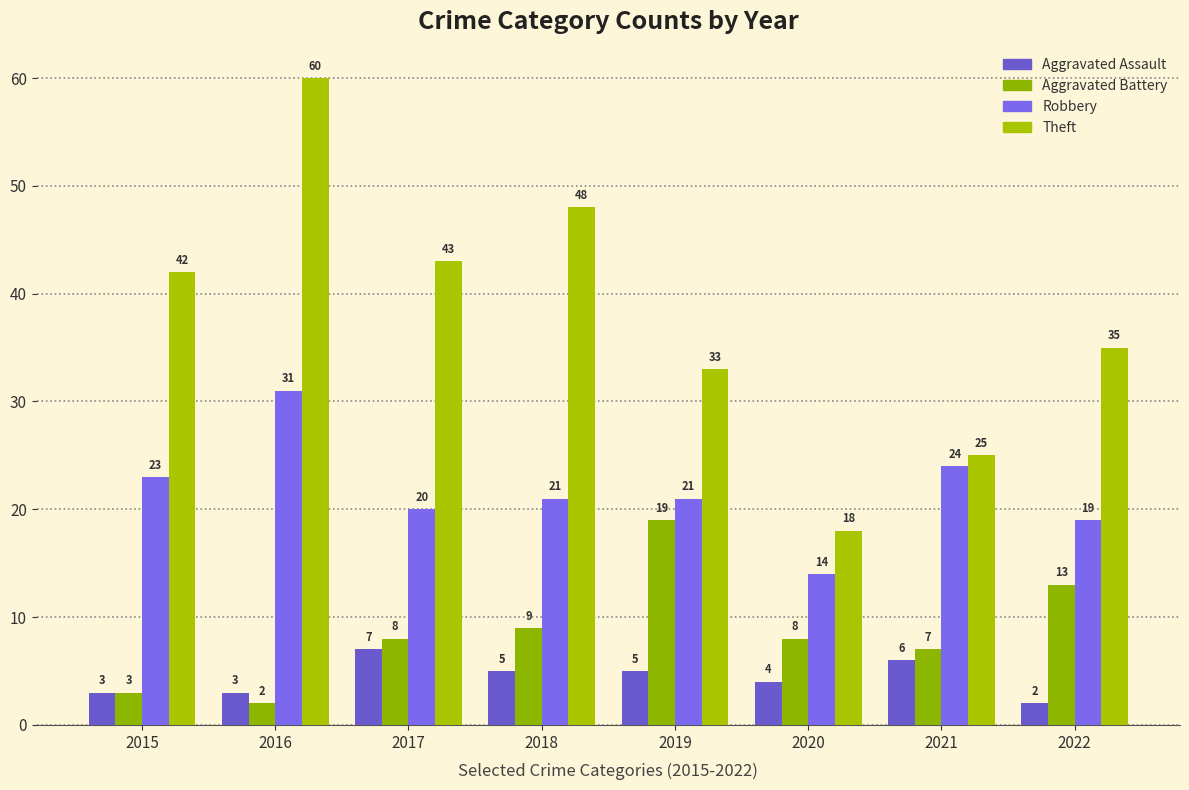

How many groups of bars are there?

8